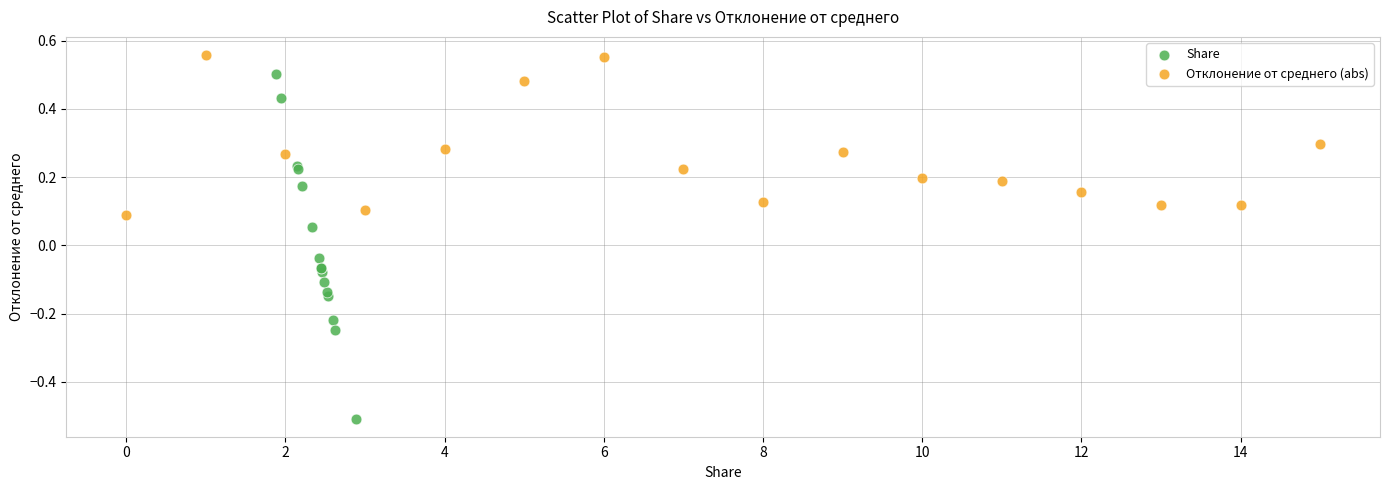

Which series contains the lowest Y value?

Share